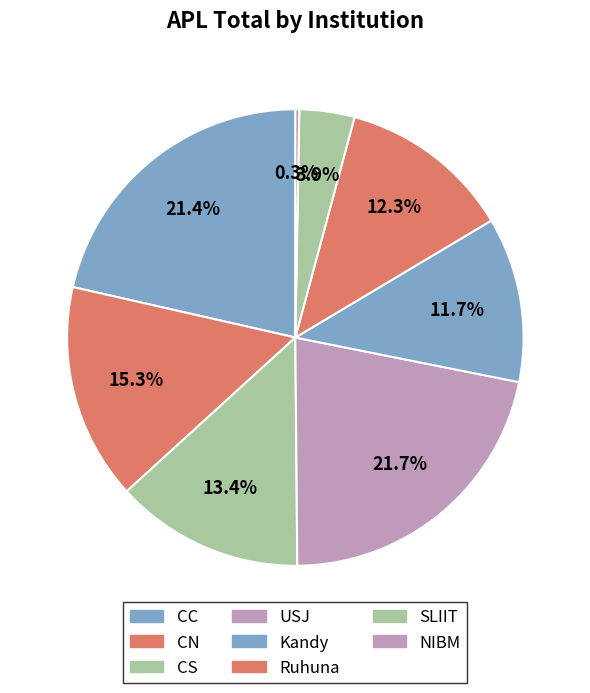

How many slices are in this pie chart?

8